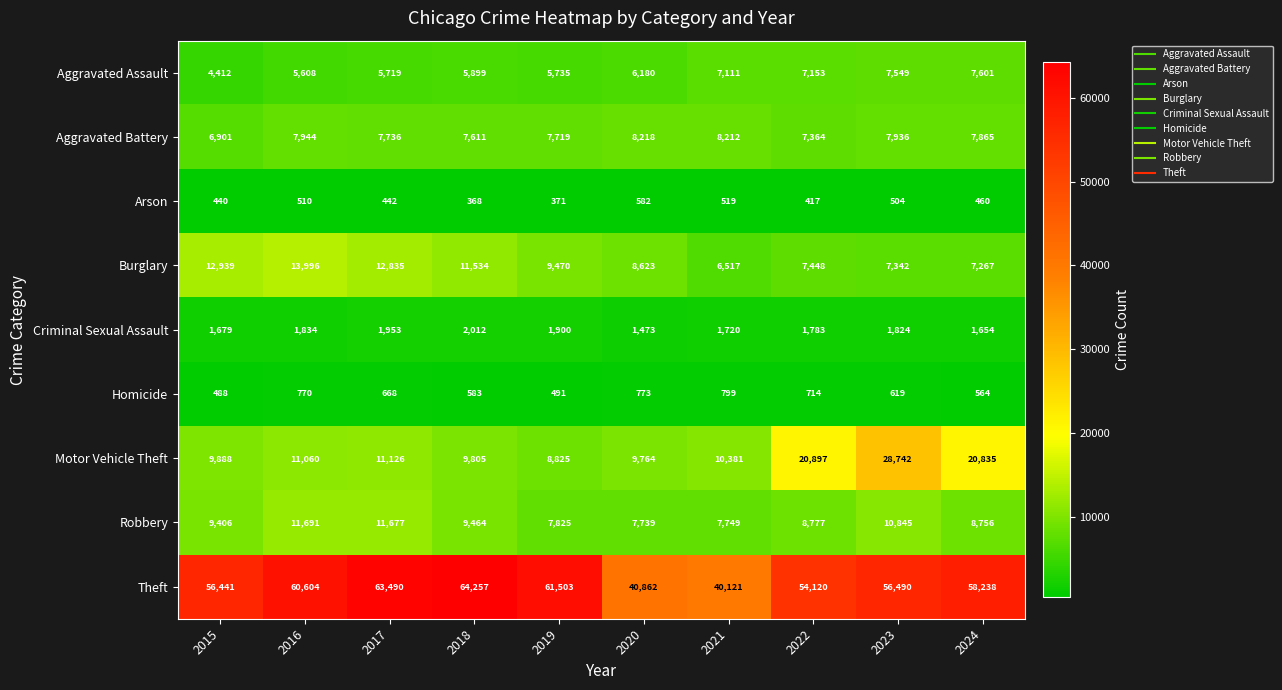

What is the sum of the Homicide values at 2023 and 2016?

1389